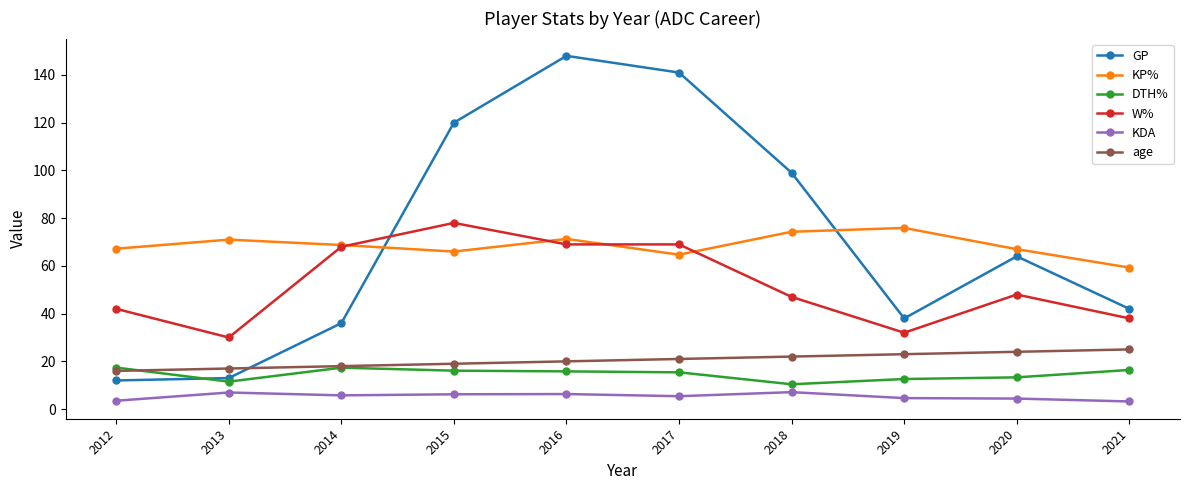

At which label is GP closest to 80?

2020